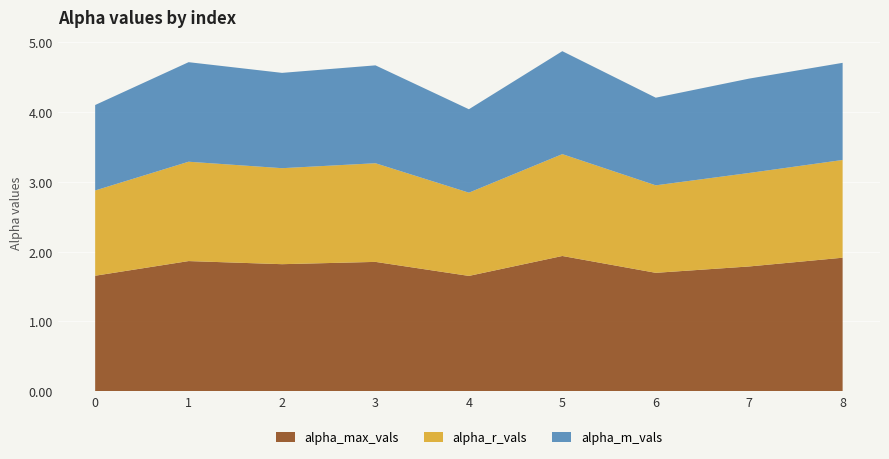

Reading left to right, list all the values displayed in this chart.

alpha_max_vals: 1.7	1.9	1.8	1.9	1.7	1.9	1.7	1.8	1.9
alpha_r_vals: 1.2	1.4	1.4	1.4	1.2	1.5	1.3	1.3	1.4
alpha_m_vals: 1.2	1.4	1.4	1.4	1.2	1.5	1.3	1.4	1.4